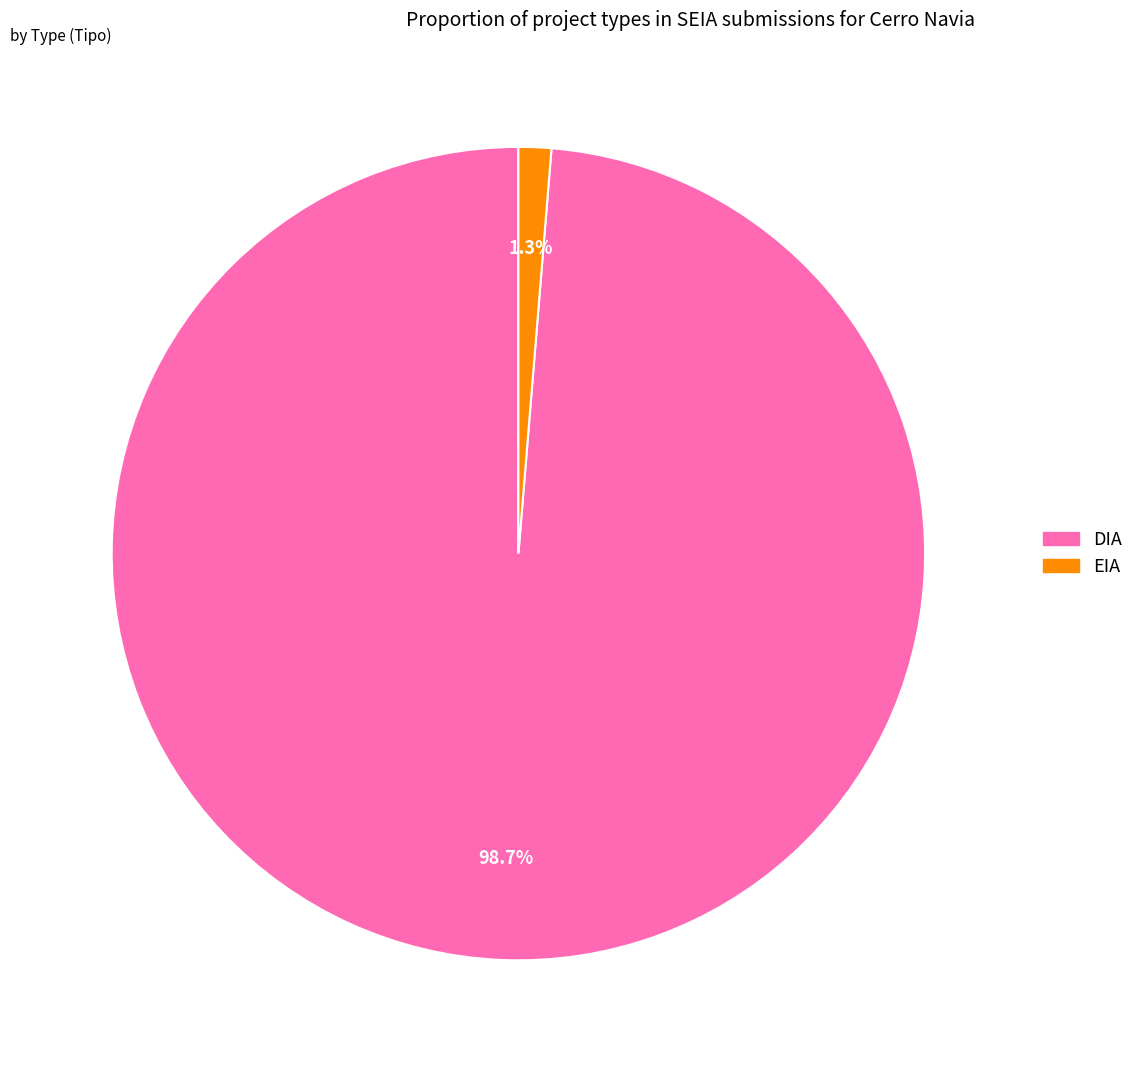

Does DIA represent more than half of the total?

Yes